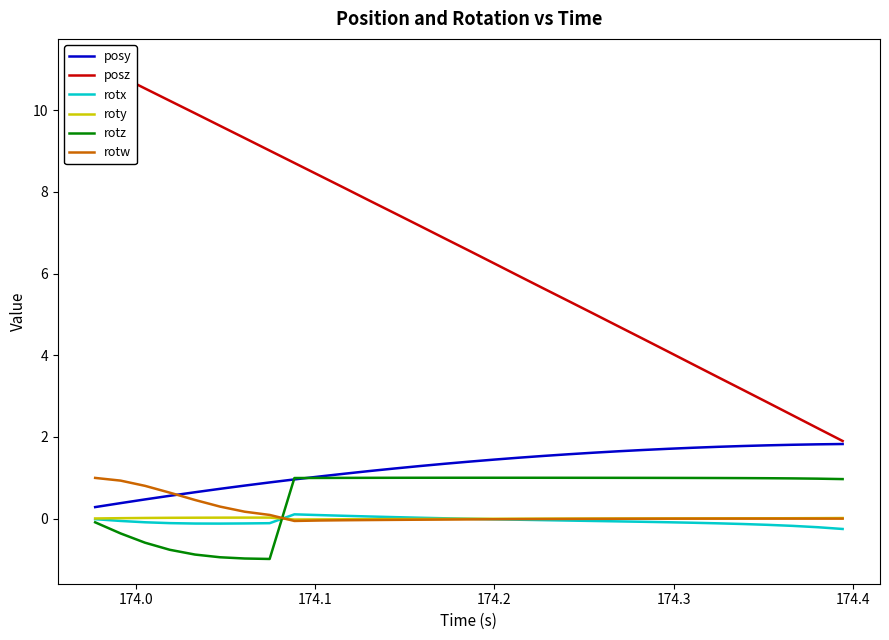

True or false: posy has a value of 2.2 at 13.

False